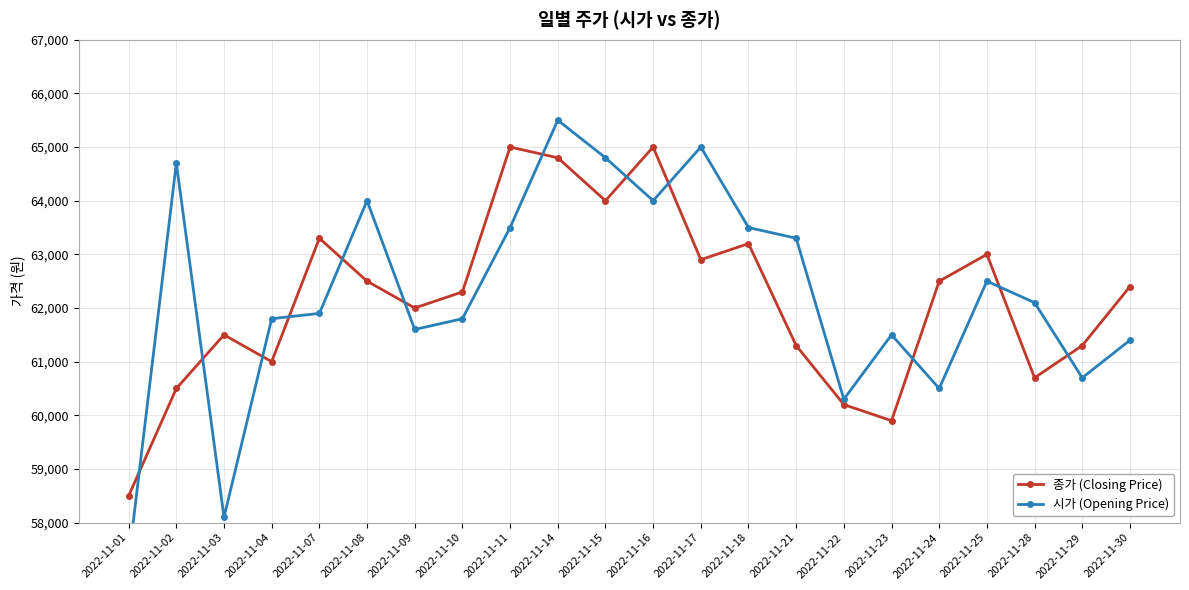

Where is 시가 (Opening Price) nearest to the value 61400?

2022-11-30